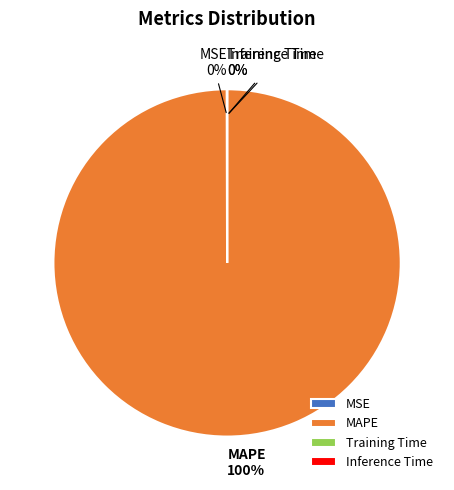

True or false: MAPE accounts for 100% of the total.

True